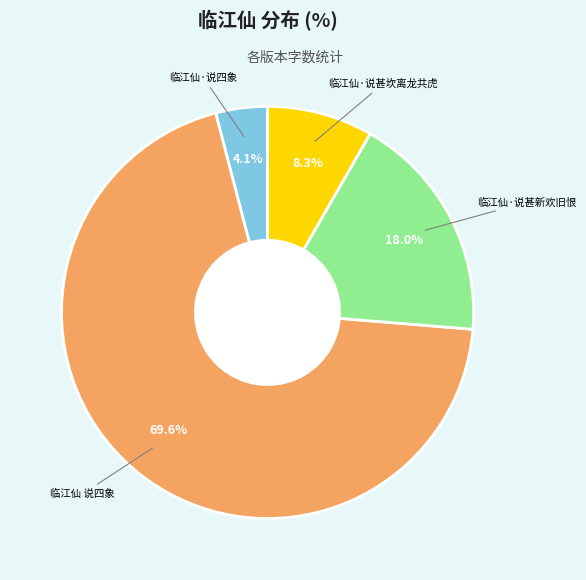

Does any single category account for the majority?

Yes